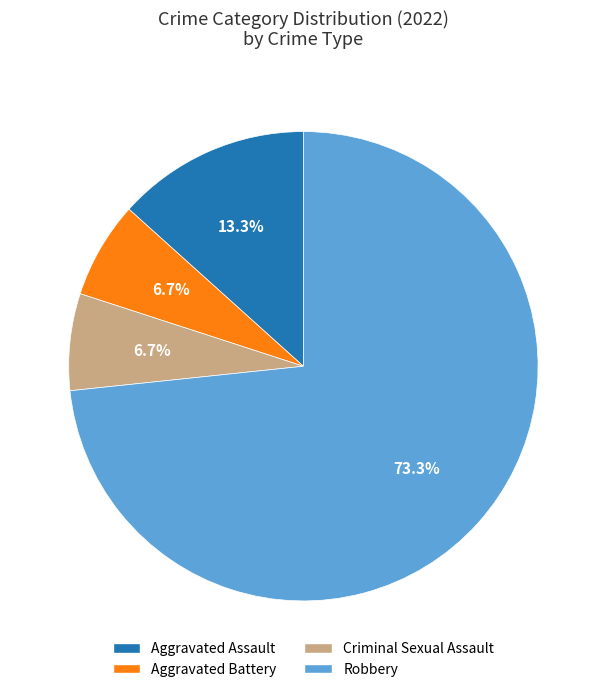

Is it true that Robbery is 84% of the pie?

False